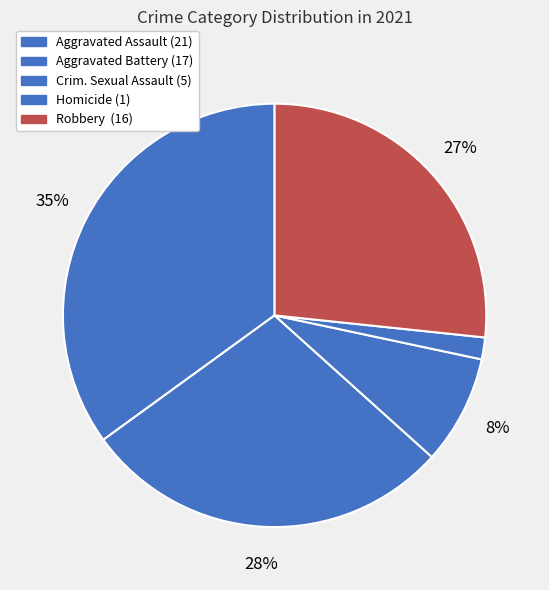

To the nearest percent, what is the difference between the largest and smallest slice percentages?

33%